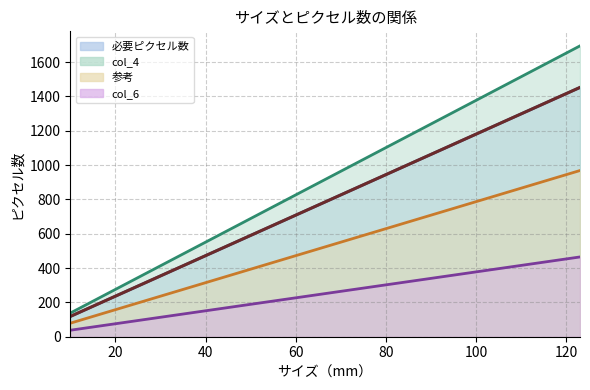

Where does the 必要ピクセル数 series first go above 425?

36